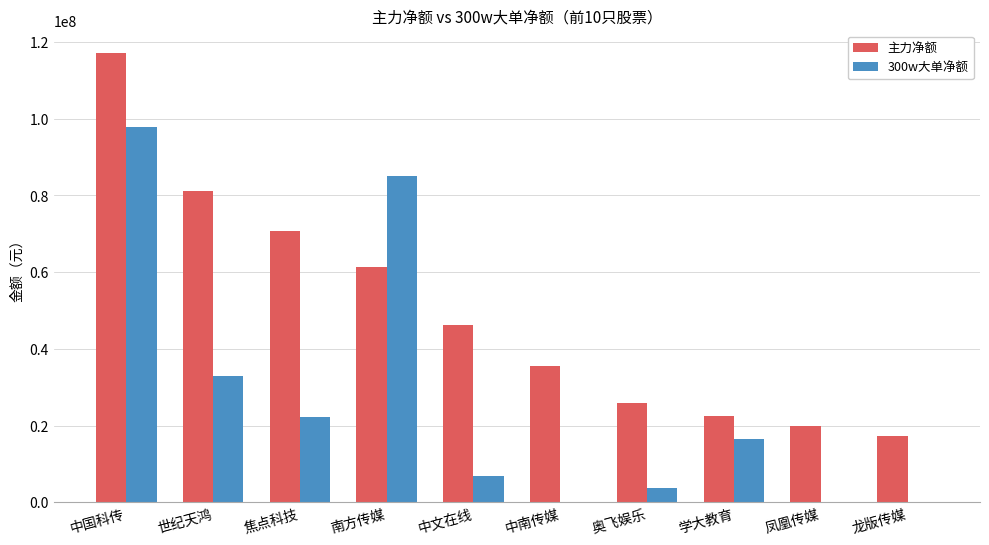

What is the total value across all series at 南方传媒?

146564956